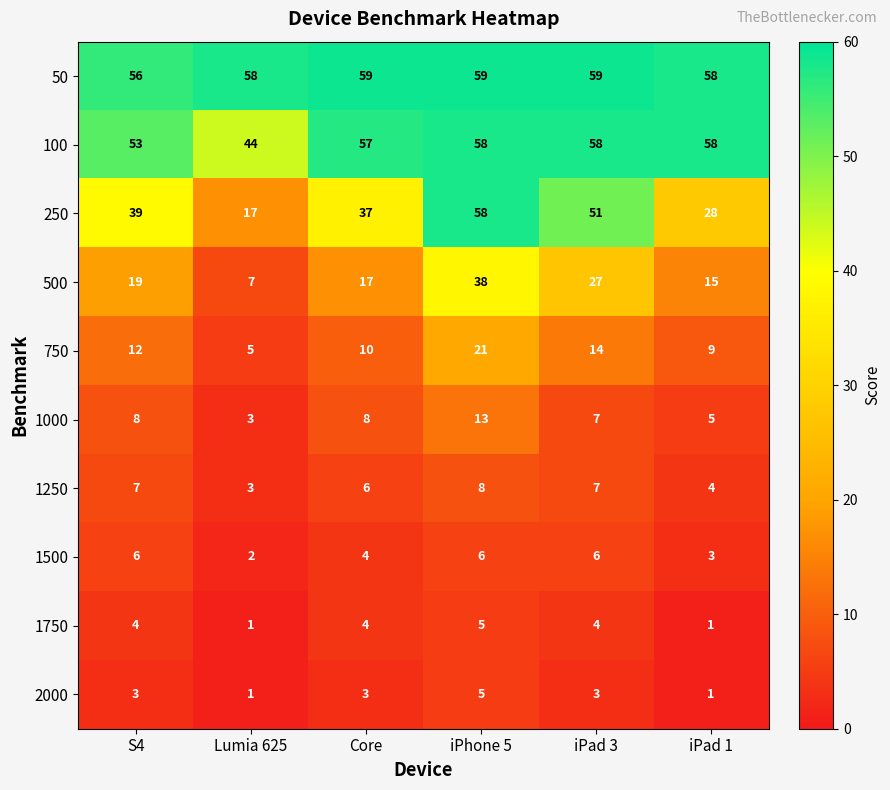

Count the number of data series in this chart.

10